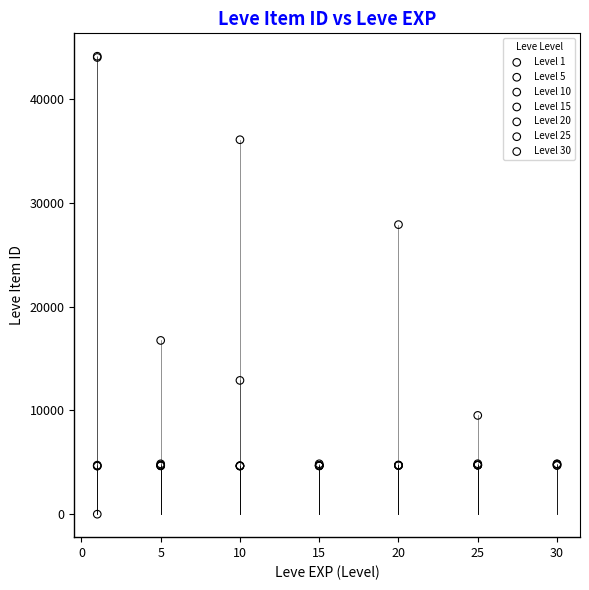

Which series contains the highest Y value?

Level 1